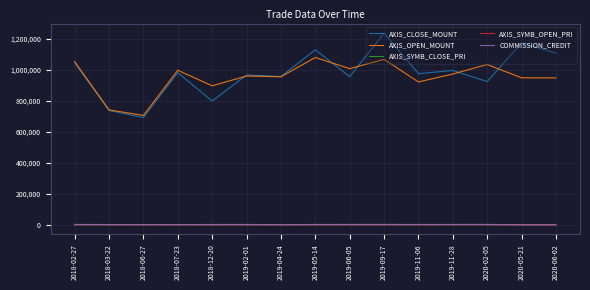

Between 2019-04-24 and 2020-06-02, which series saw the biggest shift?

AXIS_CLOSE_MOUNT